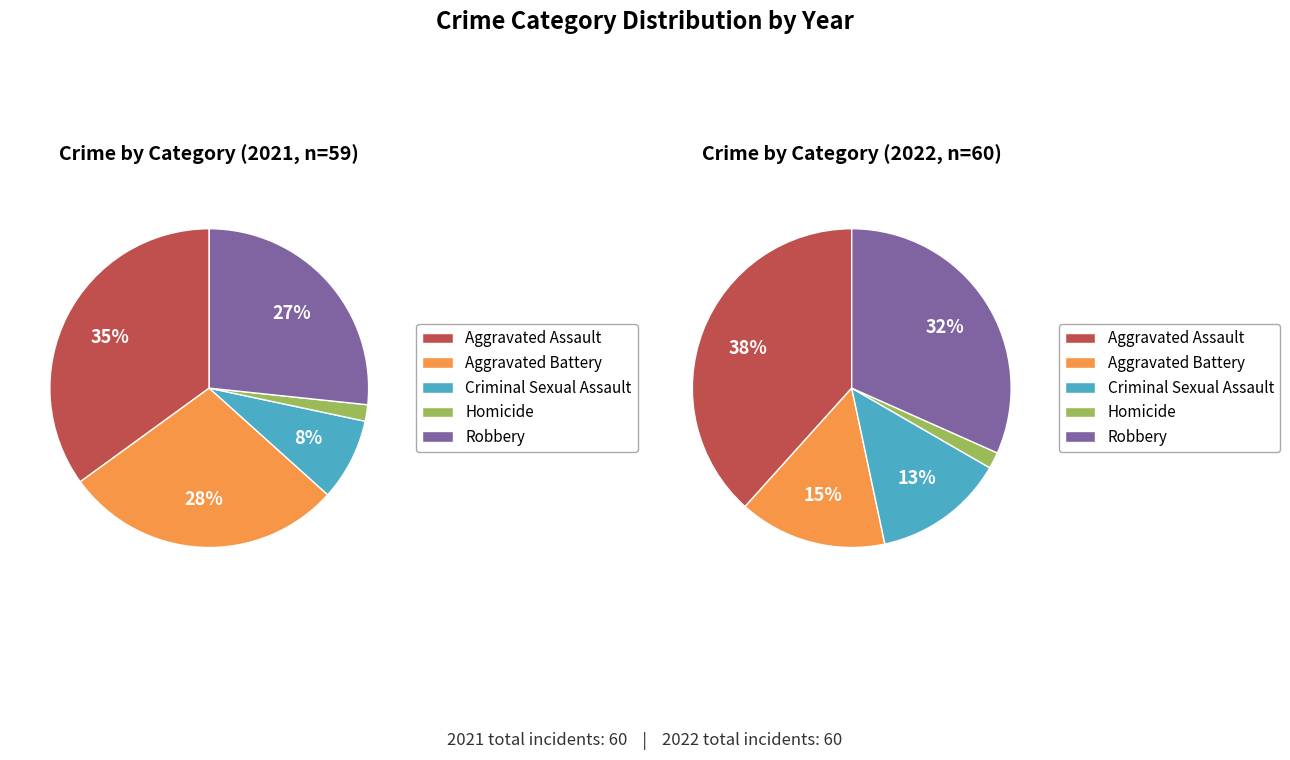

What is the total percentage of Aggravated Battery and Criminal Sexual Assault?

36.7%